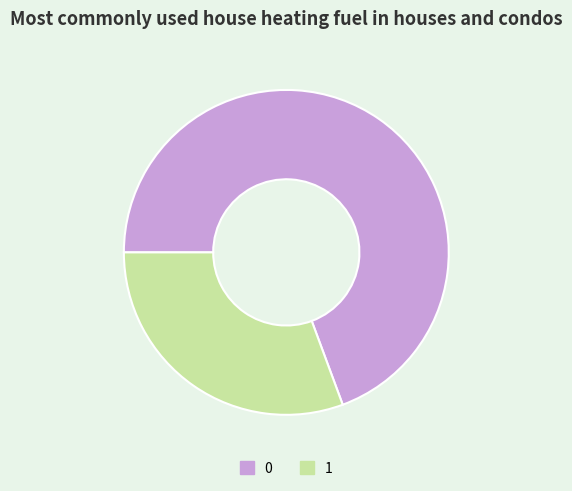

How many slices are in this pie chart?

2